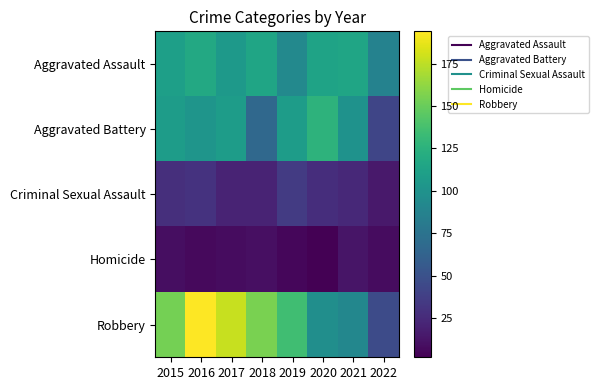

At 2022, list the series in order from largest to smallest.

Aggravated Assault, Robbery, Aggravated Battery, Criminal Sexual Assault, Homicide